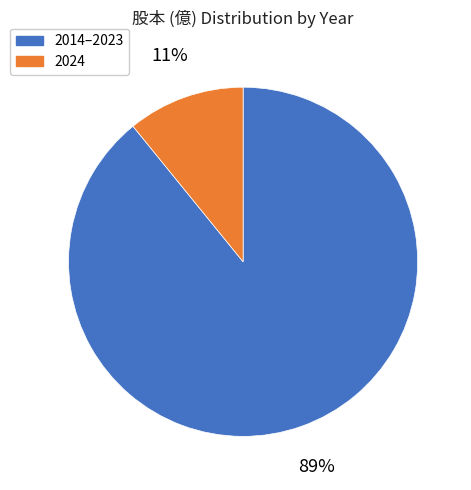

To the nearest percent, what is the difference between the largest and smallest slice percentages?

78%